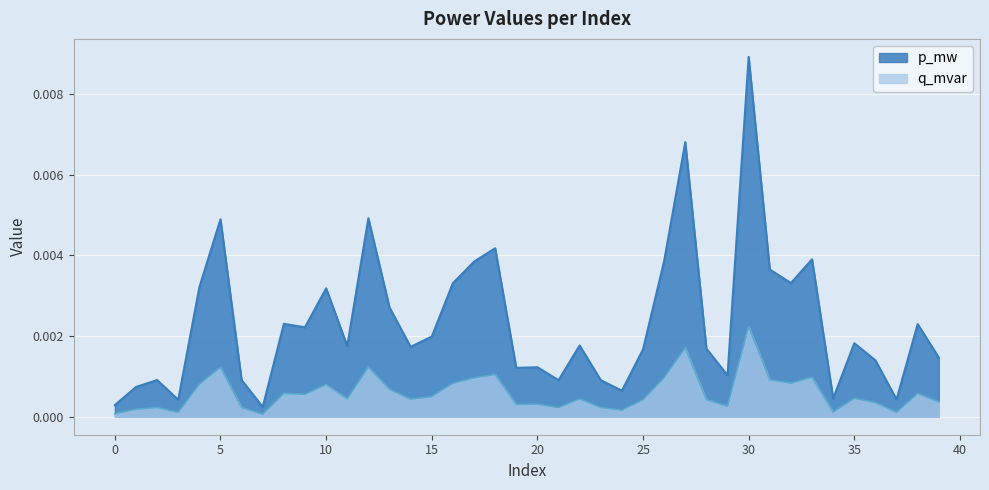

True or false: q_mvar has more than 2 interior local peaks.

True